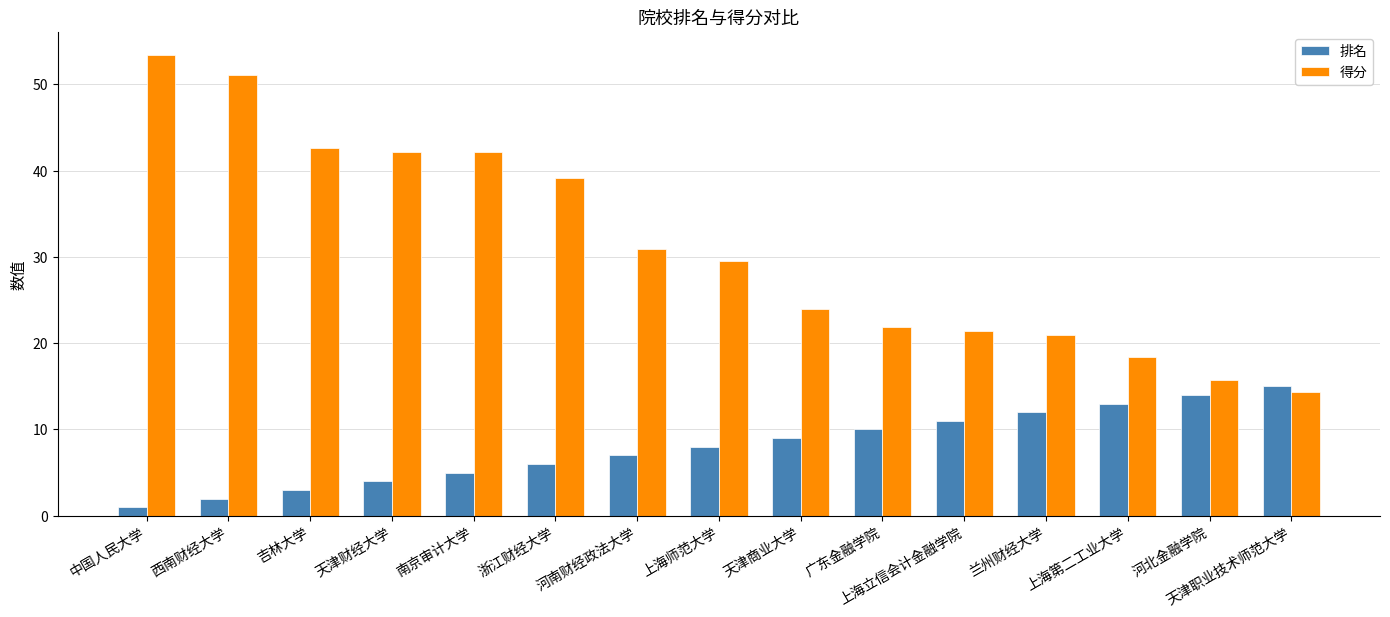

How many bars are there in total?

30